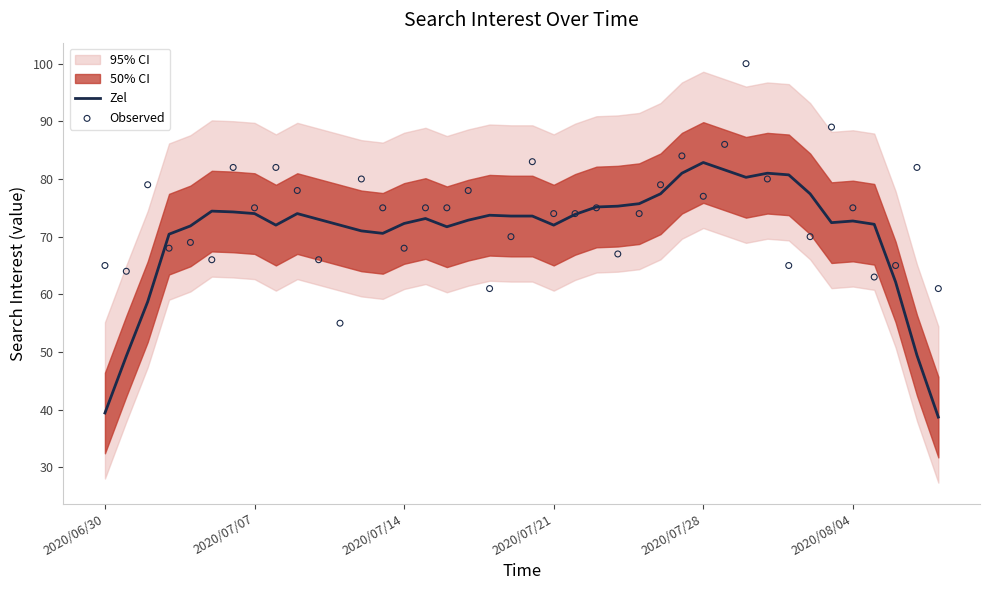

Which series contains the lowest Y value?

Zel